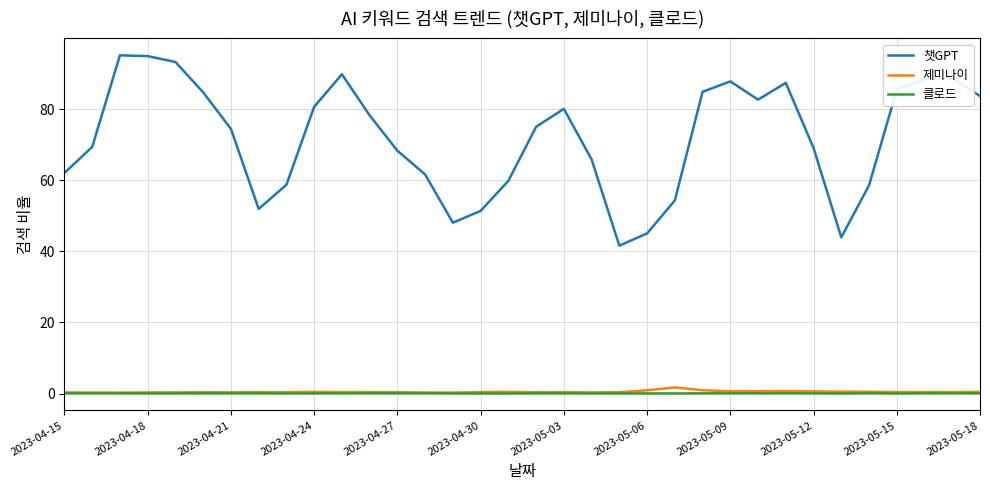

Which series has the widest spread of values?

챗GPT